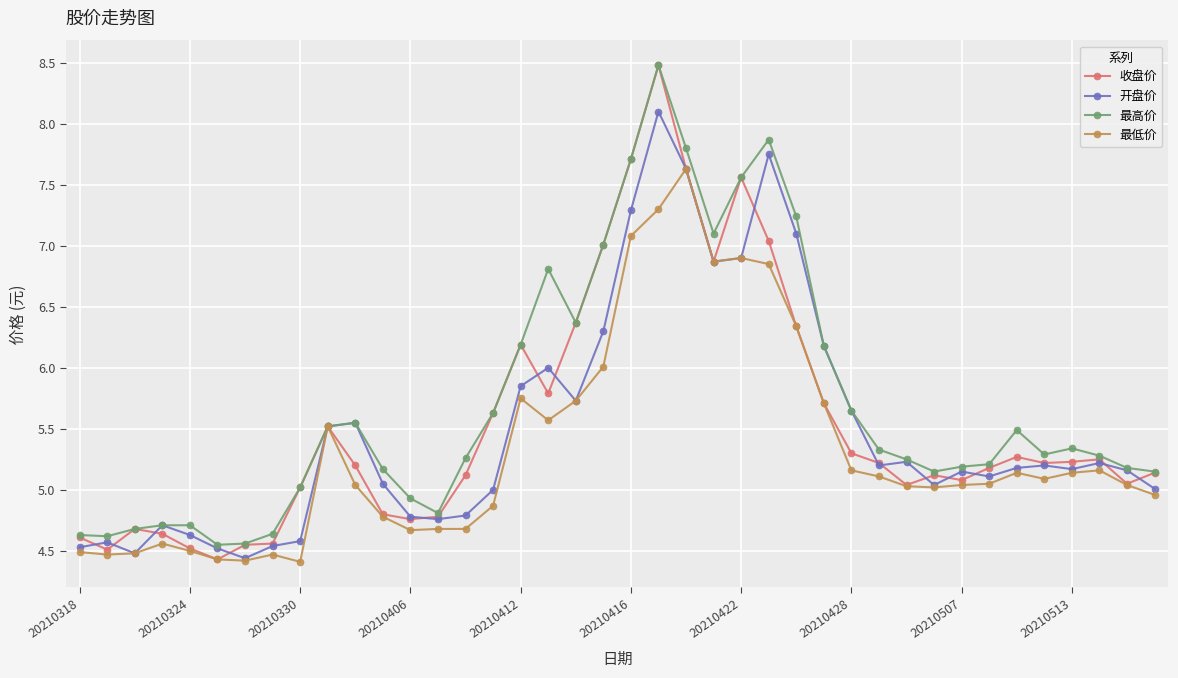

Which series has the largest range (max minus min)?

收盘价